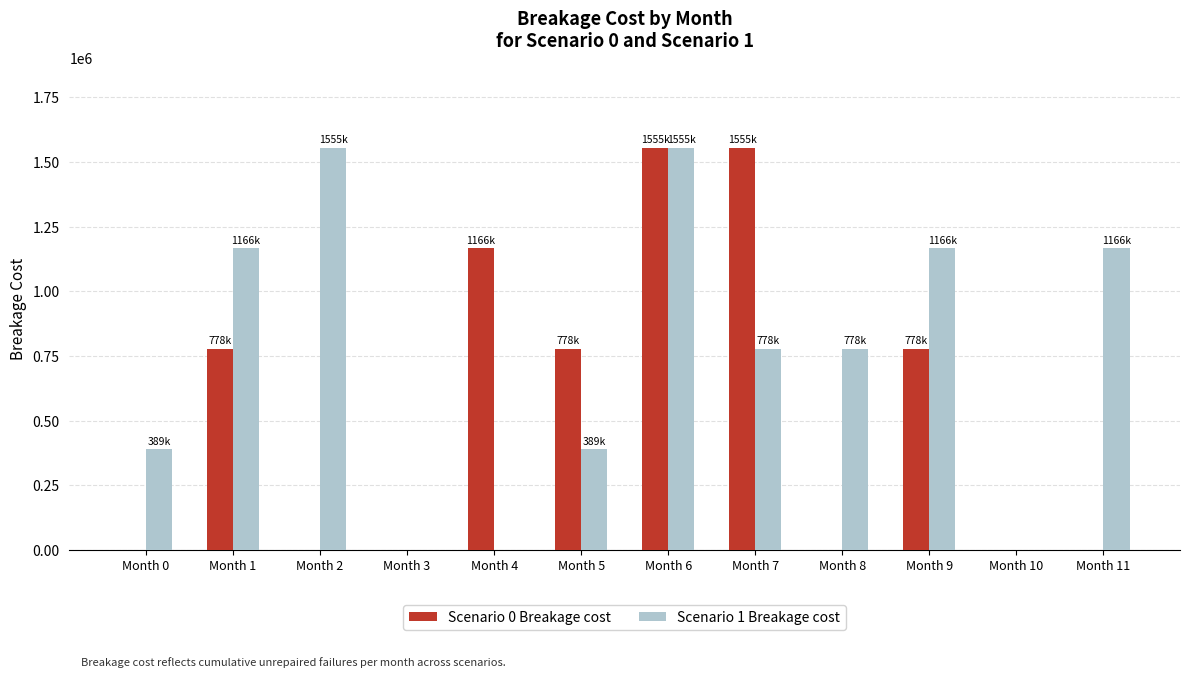

Which series changed the most between Month 2 and Month 5?

Scenario 1 Breakage cost